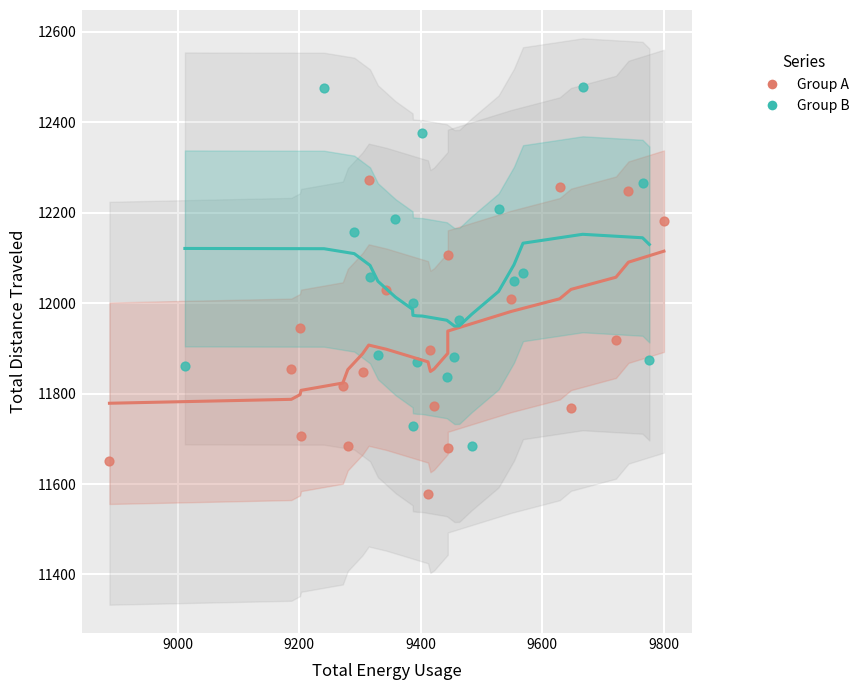

Which series contains the lowest Y value?

Group A